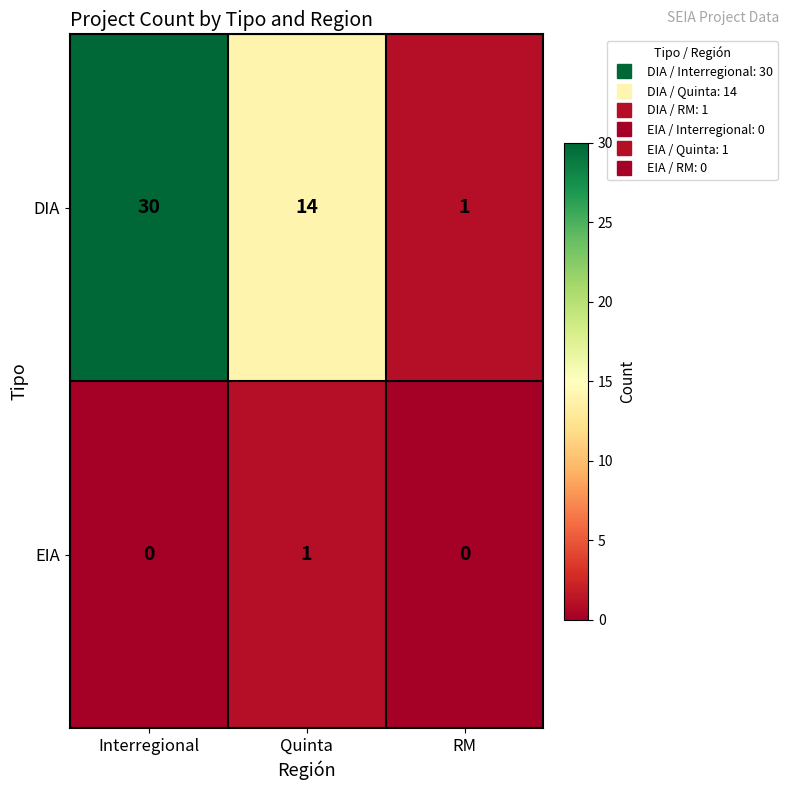

Reading right to left, what are all the values shown in this chart?

DIA: RM=1	Quinta=14	Interregional=30
EIA: RM=0	Quinta=1	Interregional=0